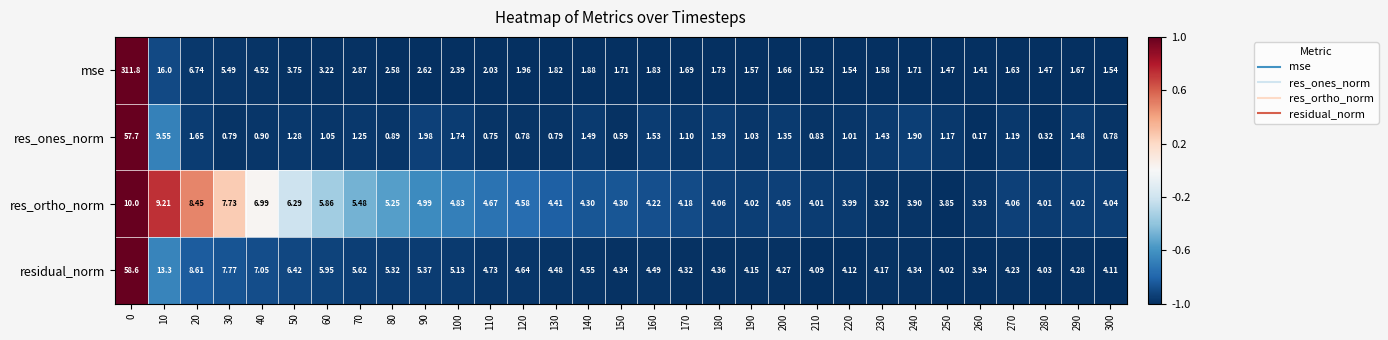

What is the total value across all series at 100?

14.1